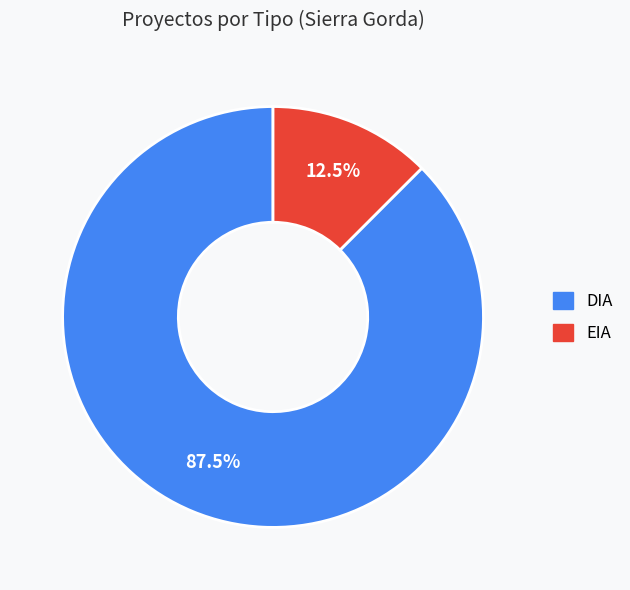

Rank the categories by value from highest to lowest.

DIA, EIA